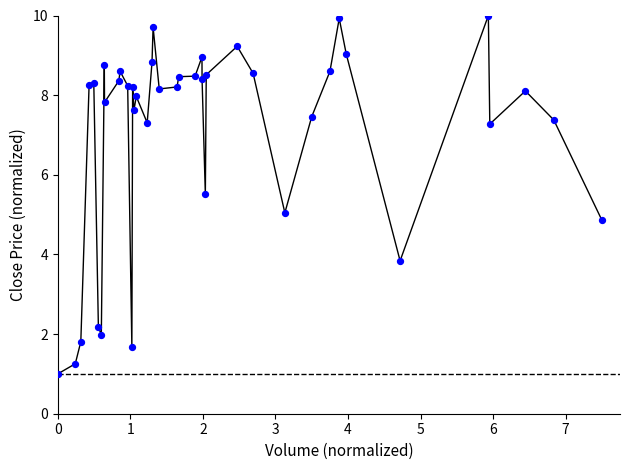

What is the minimum value shown in the chart?

1.0